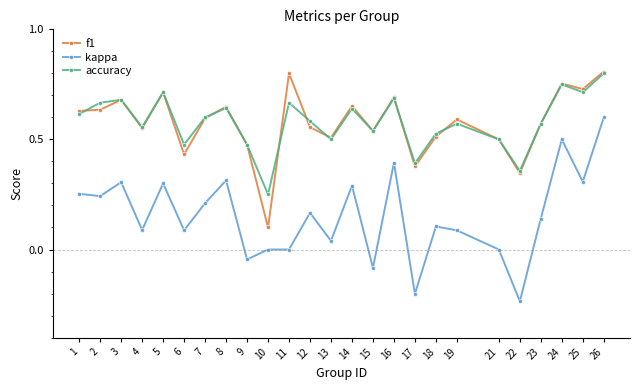

The value of f1 at 8 is 0.6. True or false?

True